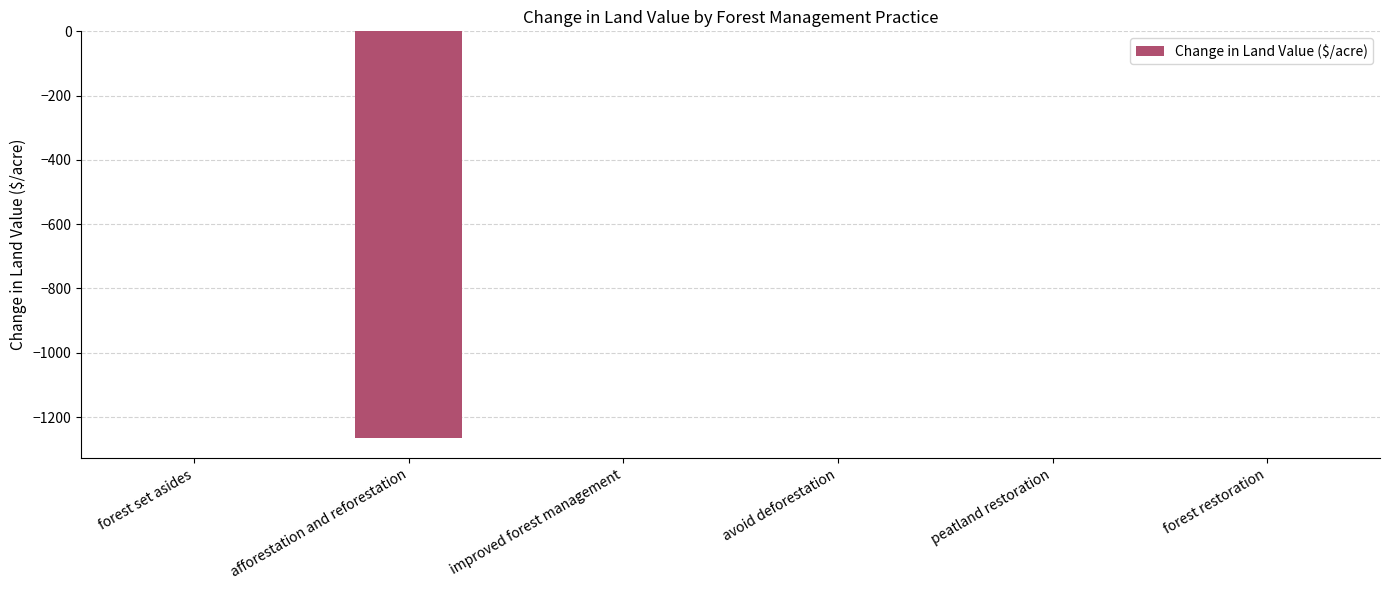

True or false: the data shows -1264.2 at afforestation and reforestation.

True